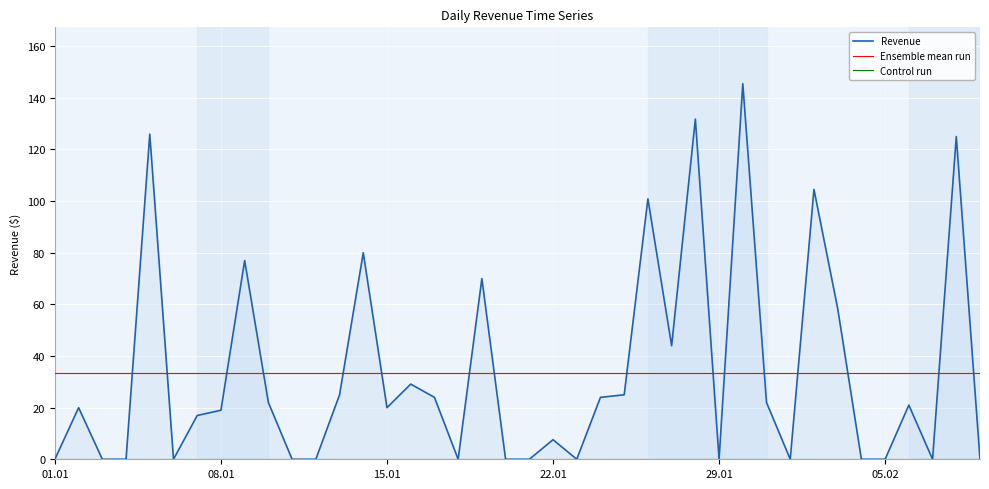

How many lines are shown in the chart?

3